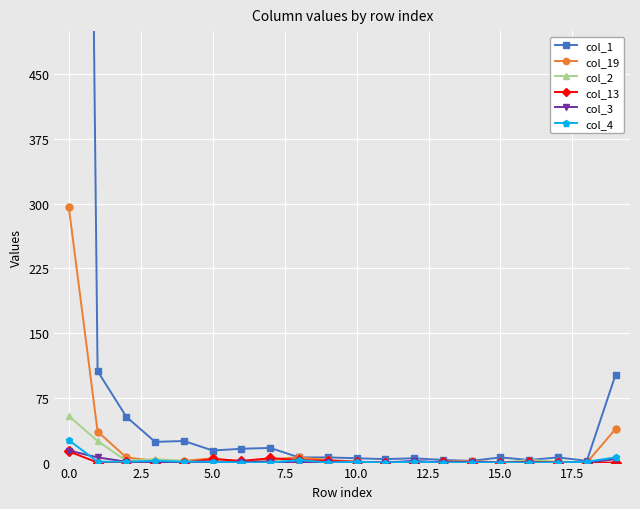

Which series has the largest total across all categories?

col_1